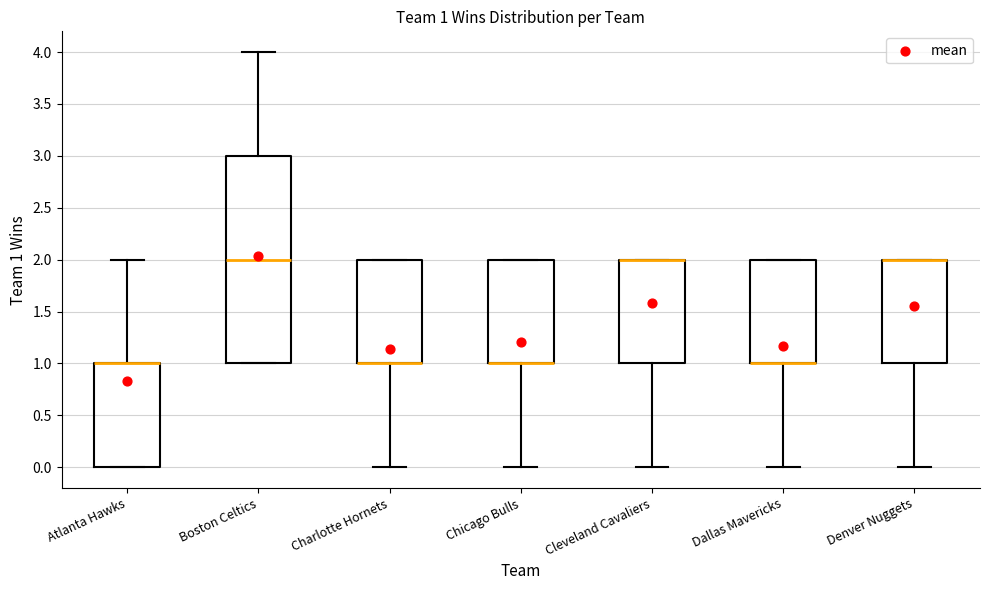

Comparing the boxes themselves (not the whiskers), which one is the tallest?

Boston Celtics